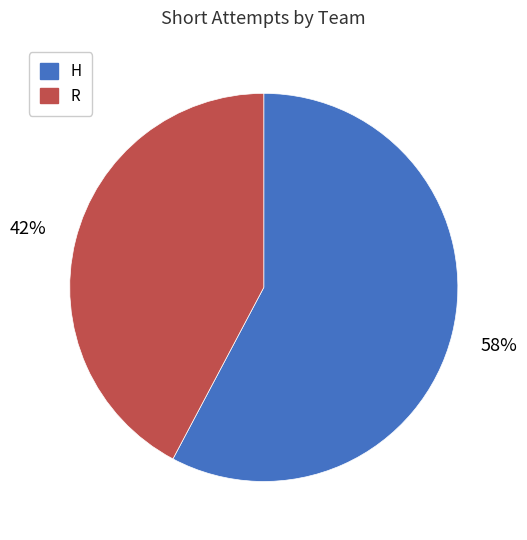

Which has a higher value, H or R?

H